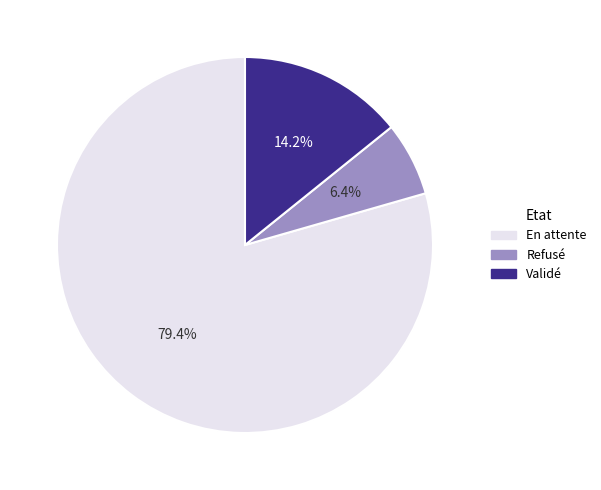

To the nearest percent, what portion does Refusé represent?

6%